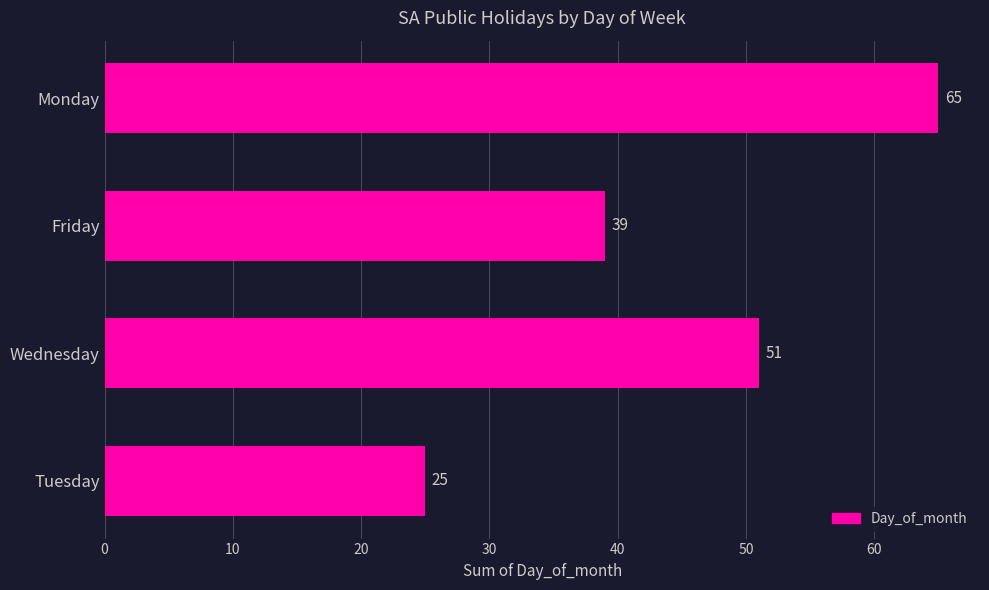

Is it true that the value at Monday is 22?

False